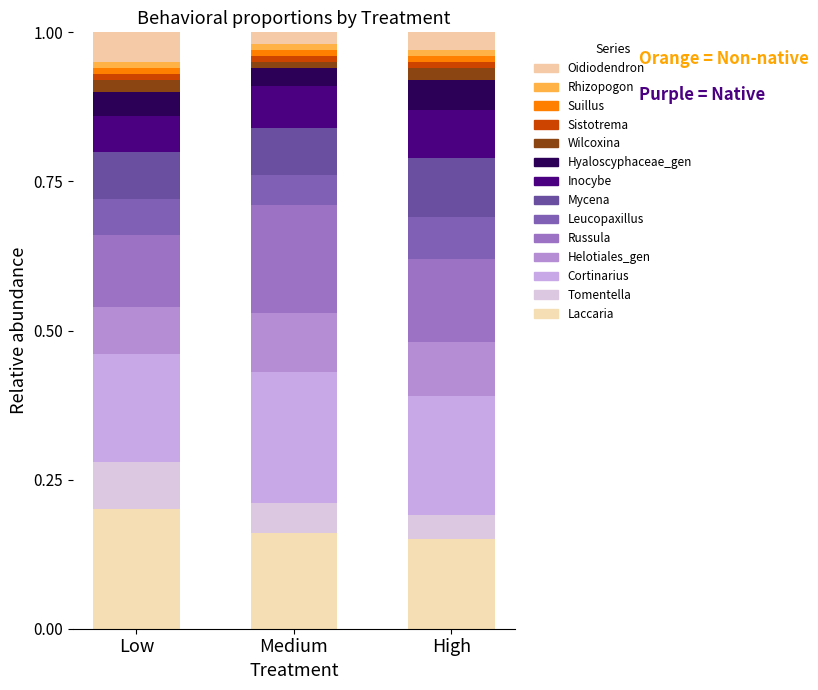

Count the number of data series in this chart.

14